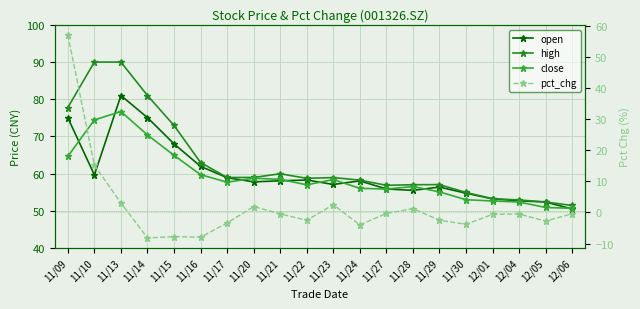

Where is the first local maximum for high?

11/10